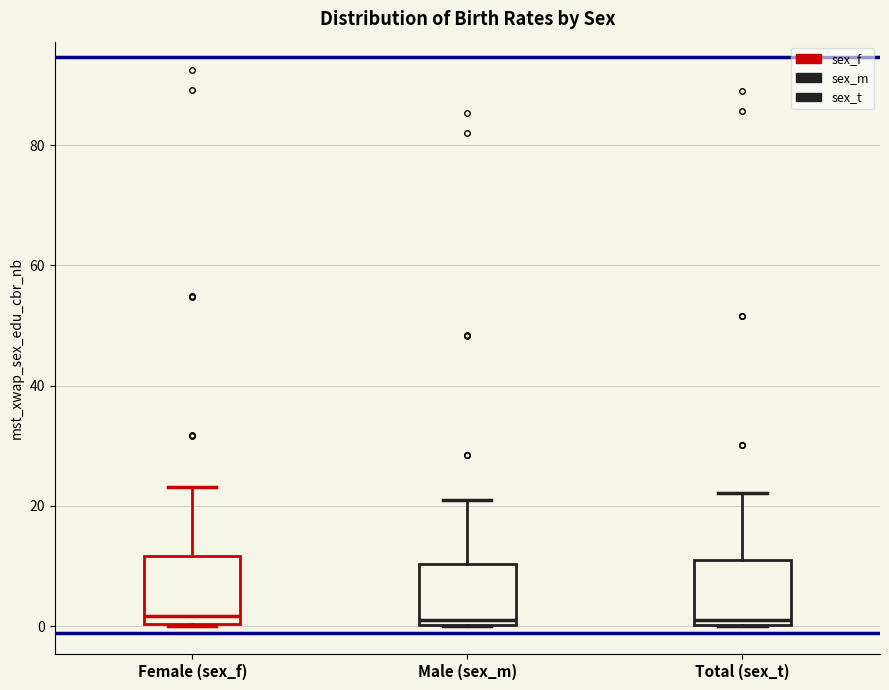

Reading left to right, transcribe this box plot: for each box, give where its median line is, the range the box spans, and where its two whiskers end, as read against the y-axis. The values are not printed on the chart, so give them approximately, as read against the axis.

Female (sex_f): median 2, box 0 to 12, whiskers 0 to 24
Male (sex_m): median 2, box 0 to 10, whiskers 0 to 22
Total (sex_t): median 2, box 0 to 12, whiskers 0 to 22